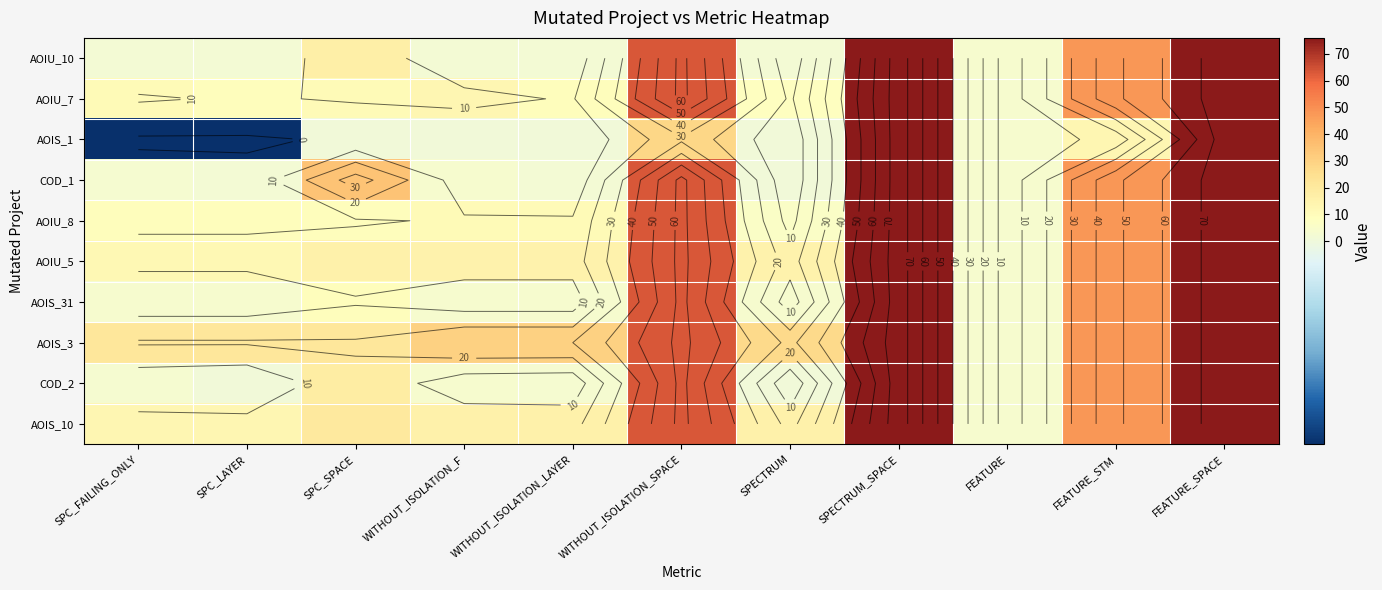

True or false: AOIU_10 has a value of 76 at FEATURE_SPACE.

True